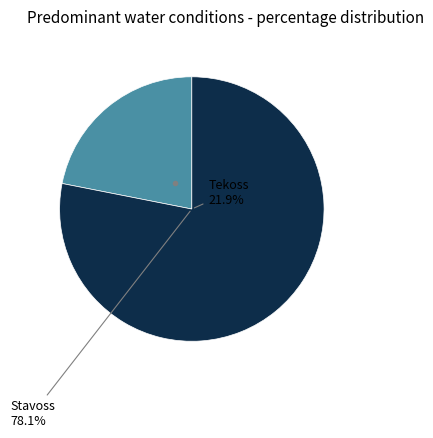

Is it true that 2024 is 9% of the pie?

False